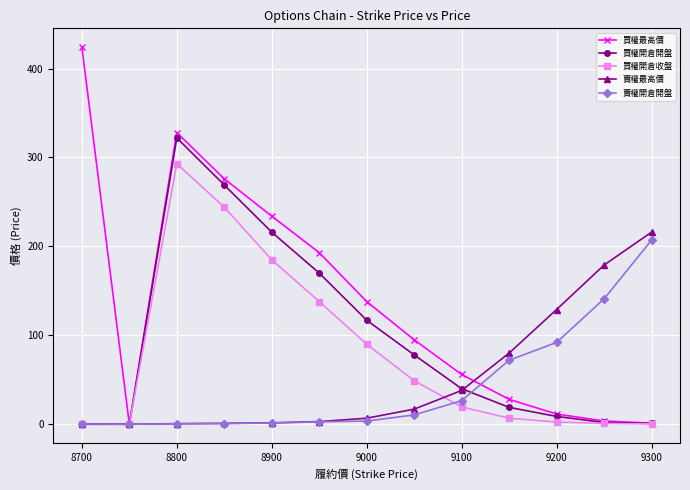

What is the maximum value for 賣權最高價?

216.0